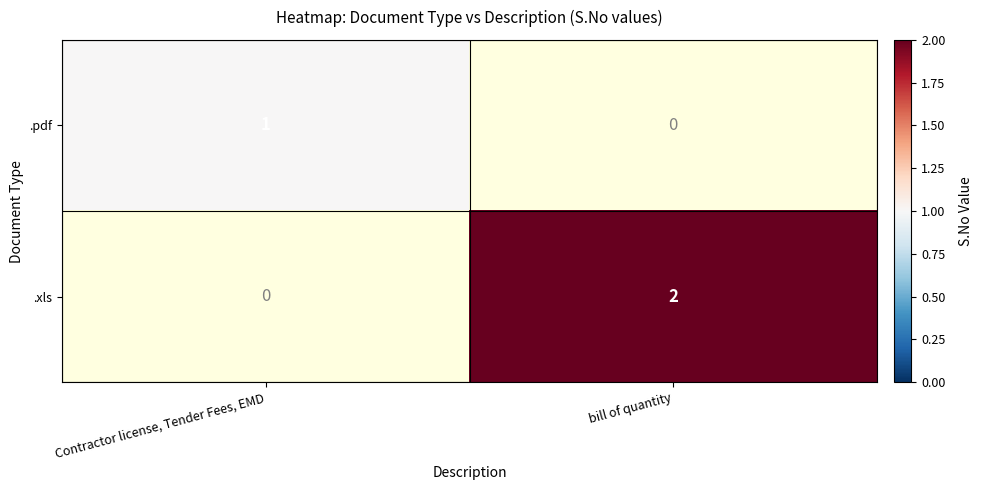

Is the value of .xls at bill of quantity greater than the value of .pdf at Contractor license, Tender Fees, EMD?

Yes